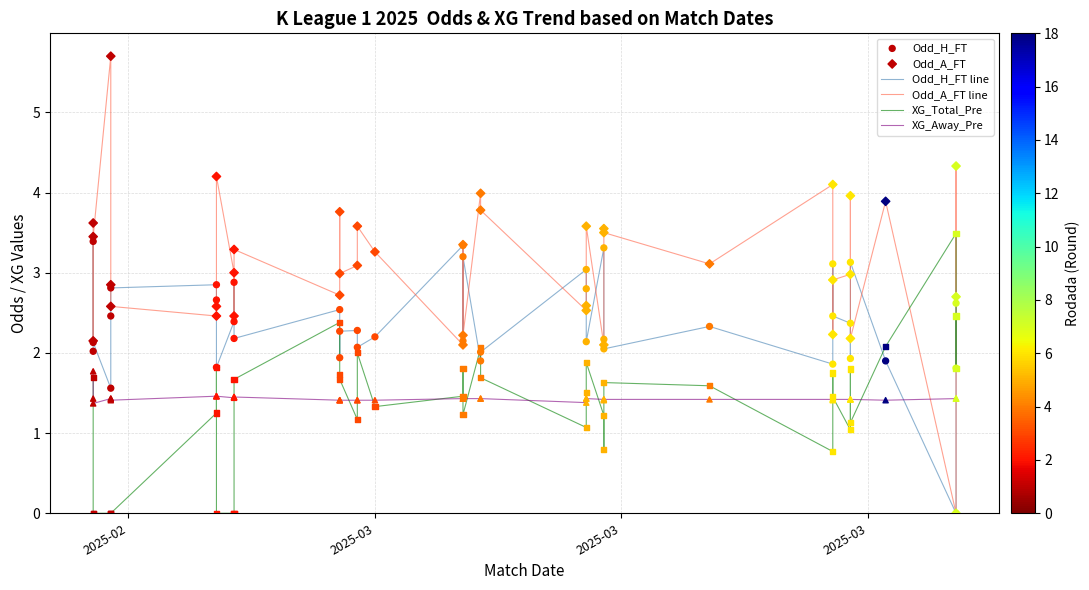

At how many categories does at least one series exceed 5?

1